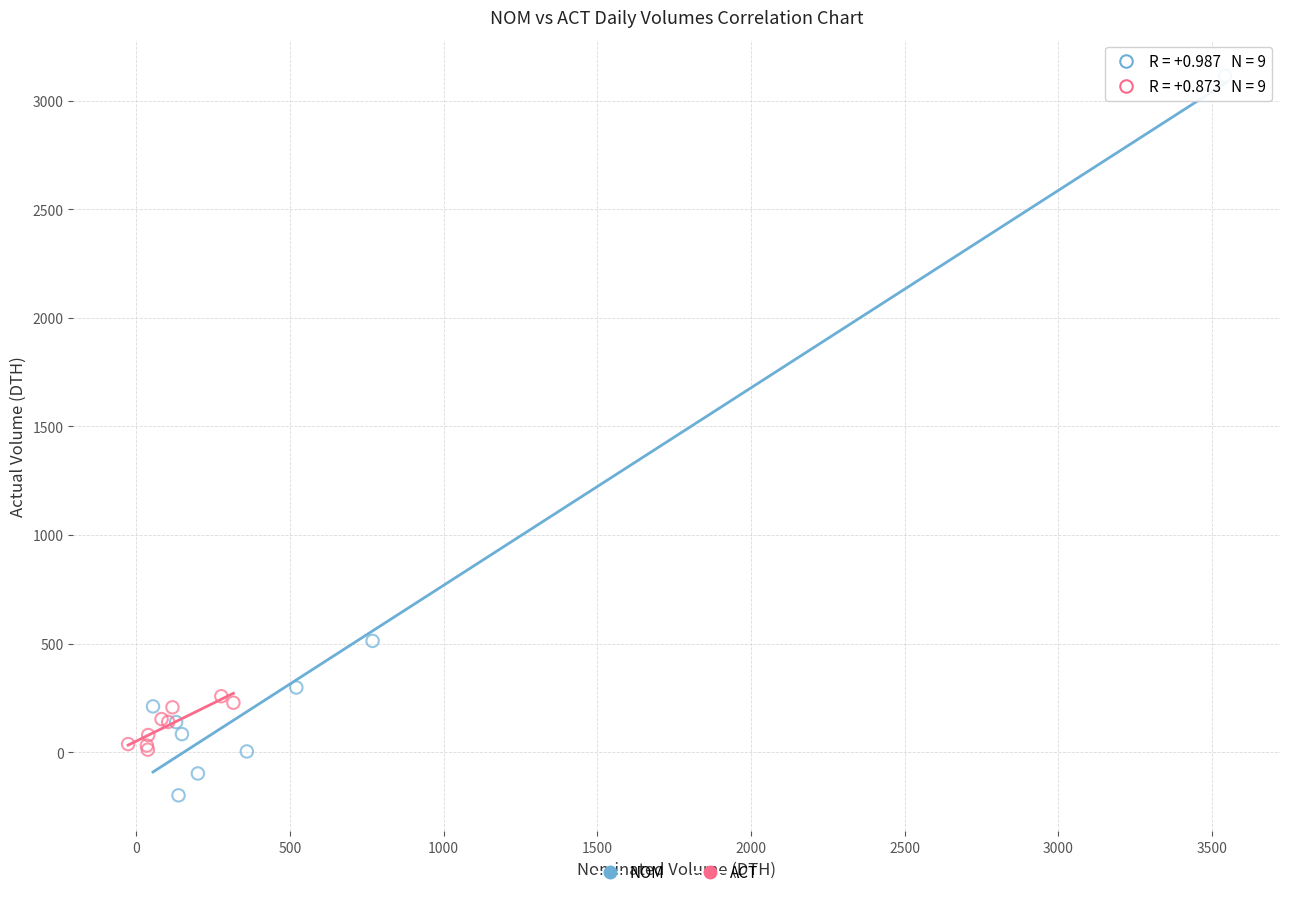

Which series contains the highest Y value?

NOM